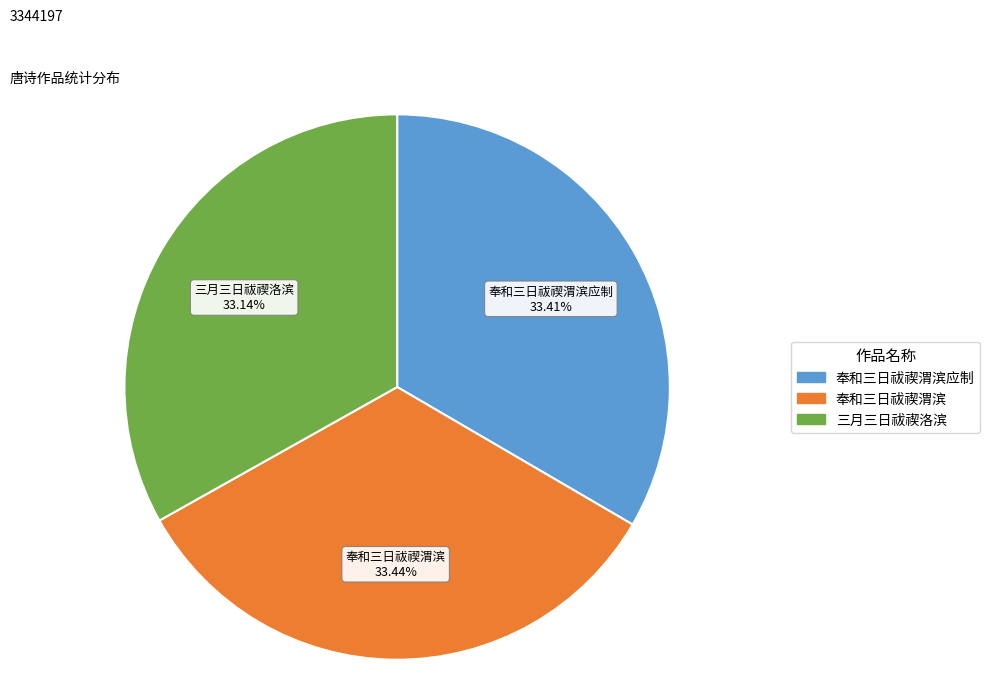

To the nearest percent, what is the combined percentage of 奉和三日祓禊渭滨应制 and 奉和三日祓禊渭滨?

67%